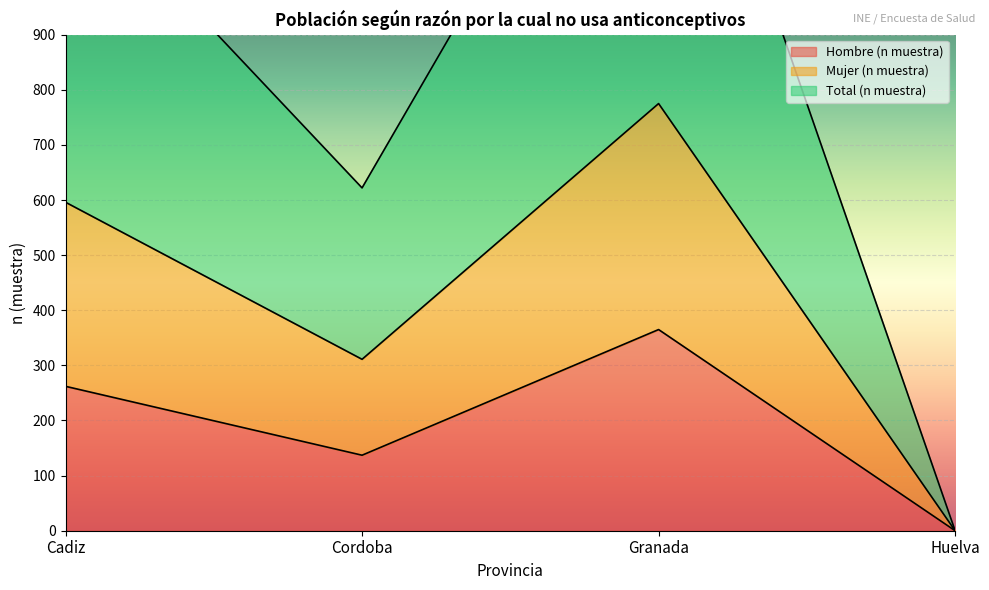

True or false: Total (n muestra) and Hombre (n muestra) intersect in this chart.

False